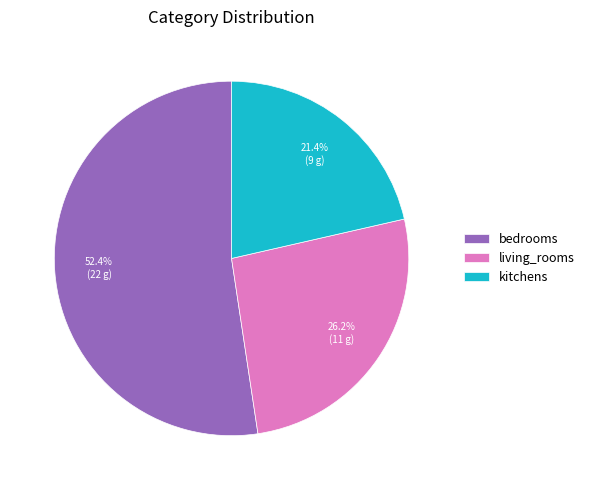

Rank the categories by value from highest to lowest.

bedrooms, living_rooms, kitchens